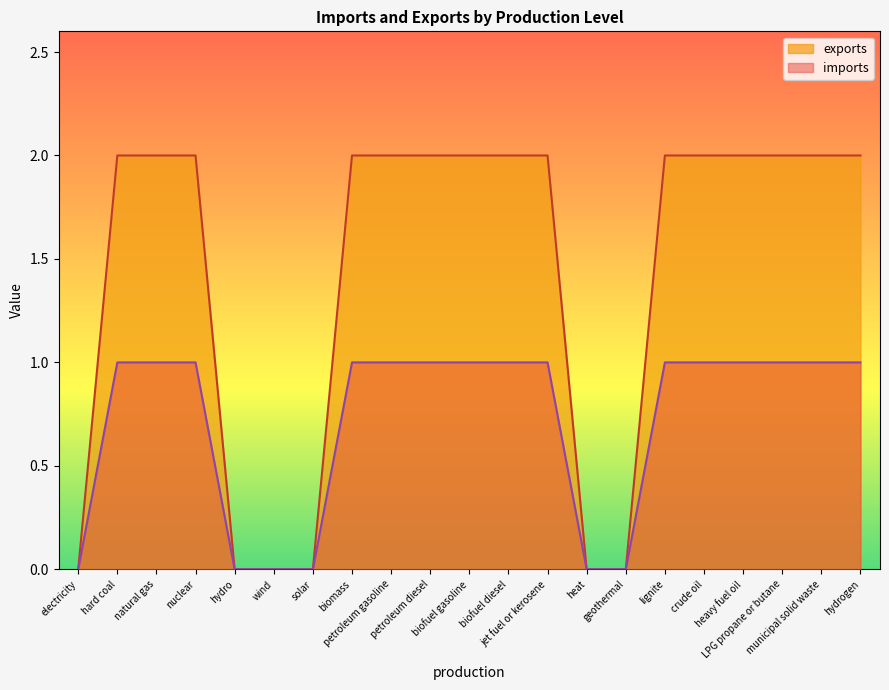

True or false: imports has more than 2 interior local peaks.

False